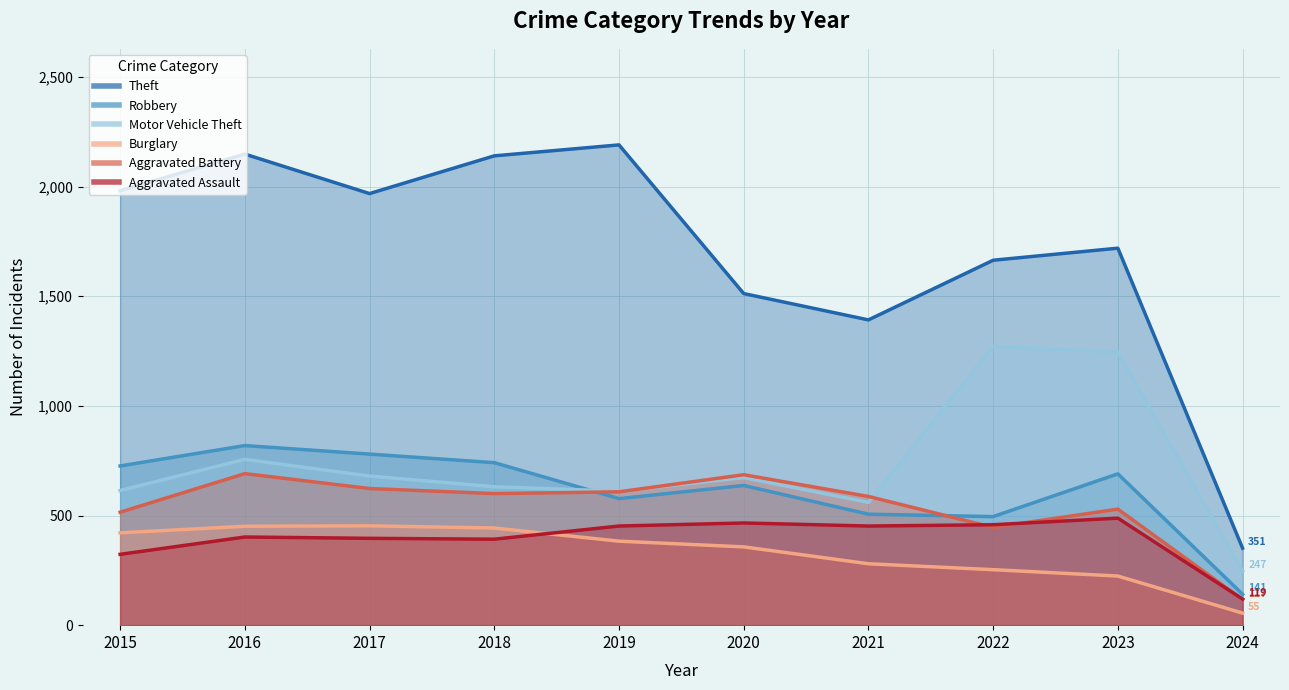

How many series are shown in this chart?

6